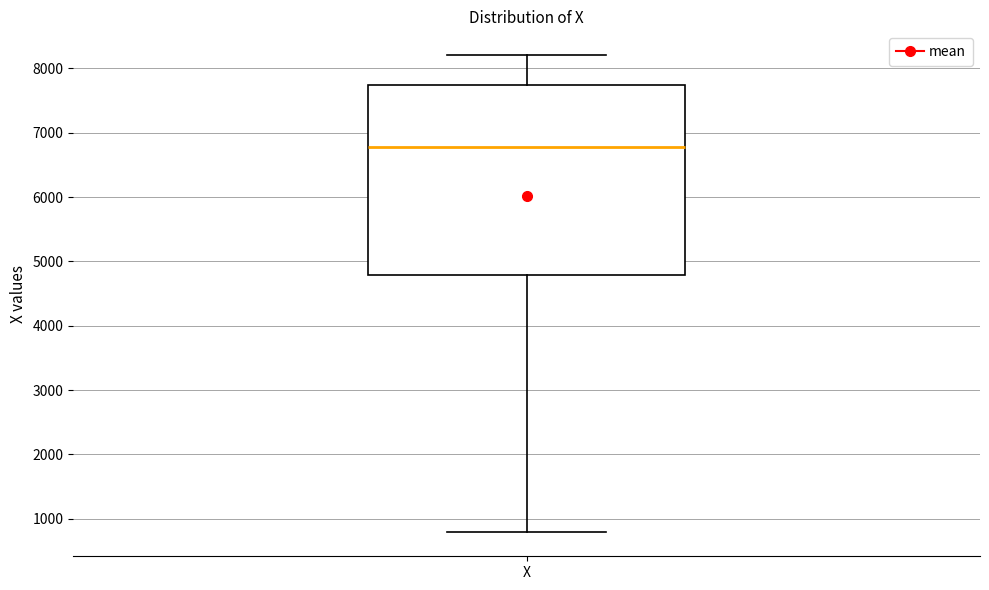

Read this box plot against the y-axis: the position of the median line, the range covered by the box, and the ends of both whiskers. The values are not printed on the chart, so give them approximately, as read against the axis.

median 6800, box 4800 to 7700, whiskers 800 to 8200